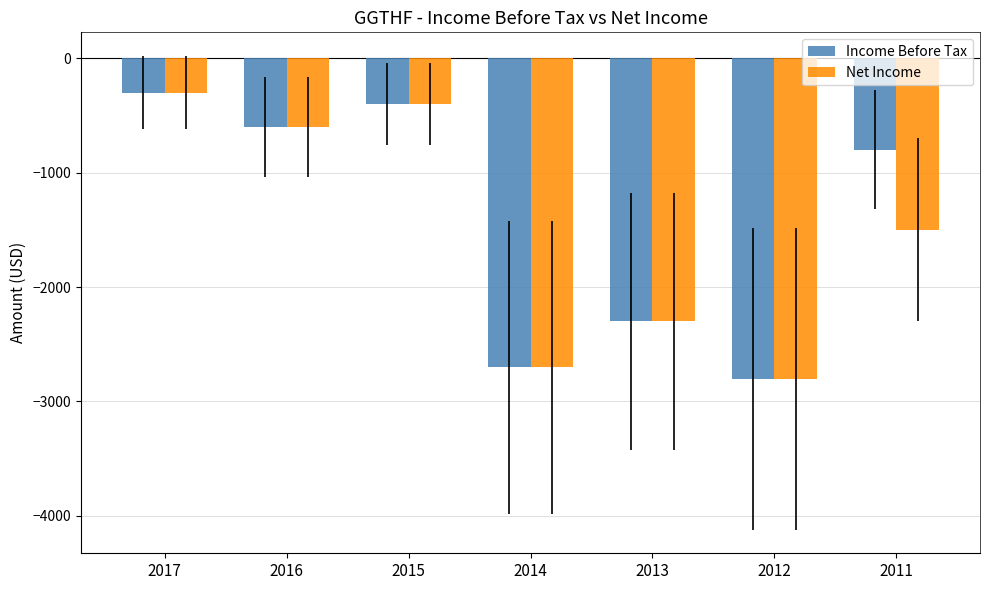

What is the difference between the second highest and second lowest values in the Income Before Tax series?

2300